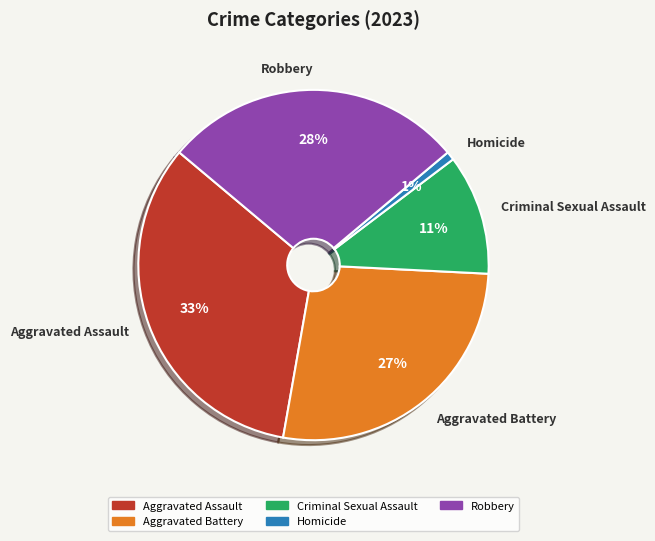

To the nearest percent, what is the difference between the Aggravated Battery and Homicide slice percentages?

26%